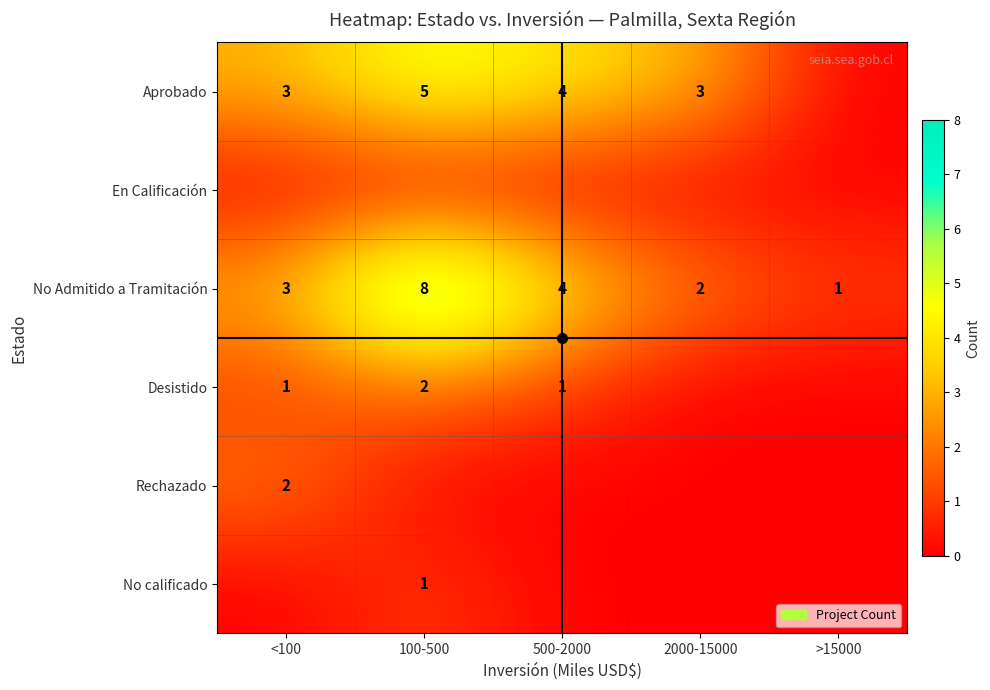

Count the No Admitido a Tramitación values in the range 2 to 4.

3